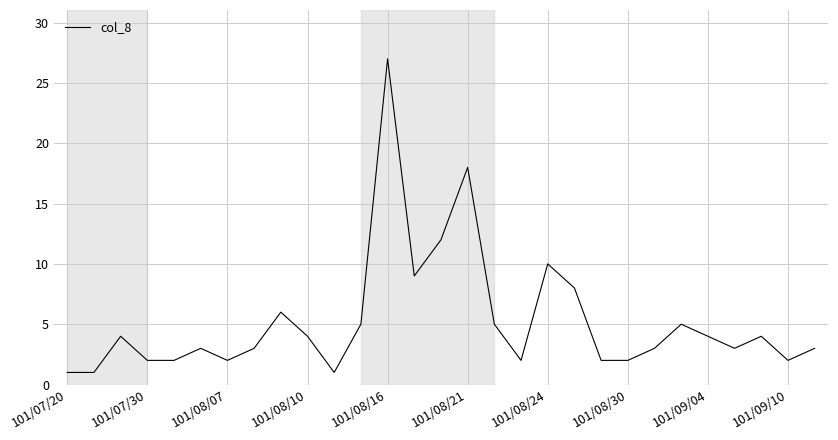

What is the difference between the maximum and minimum values?

26